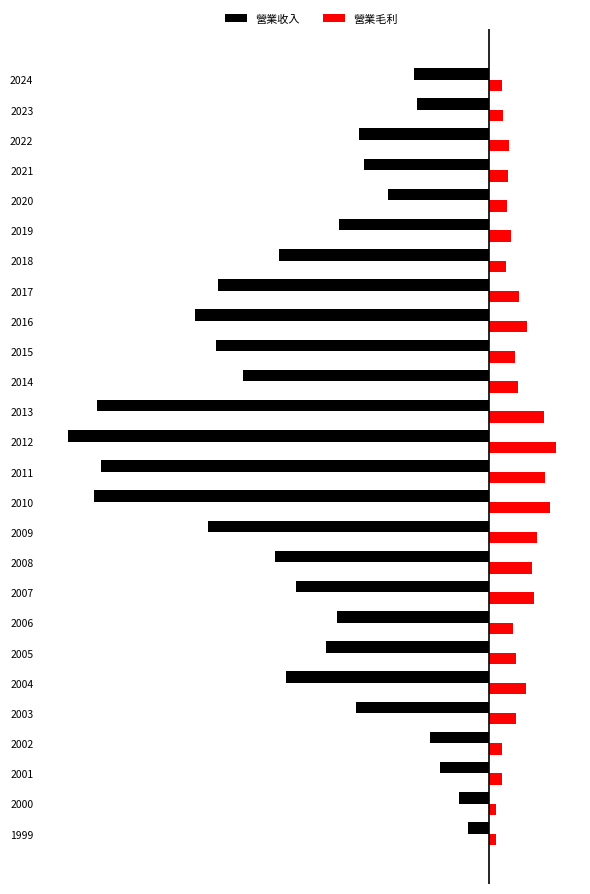

What are all the series names shown in the legend?

營業收入, 營業毛利